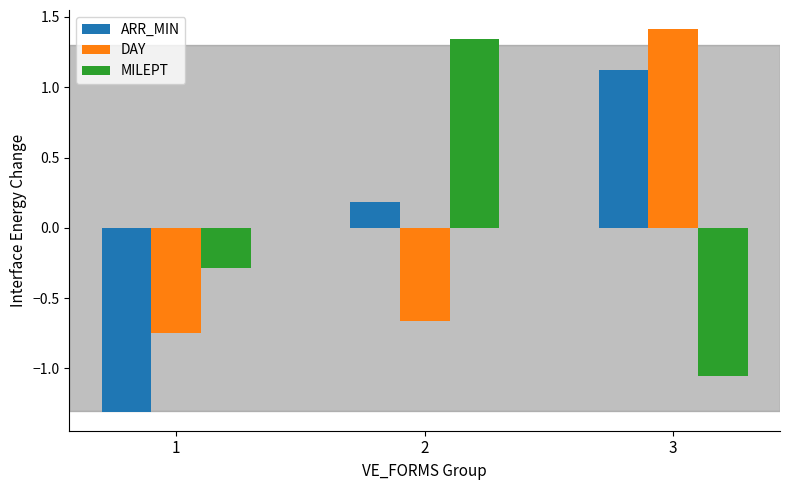

What is the value of the MILEPT bar at the 1st from the left?

-0.3